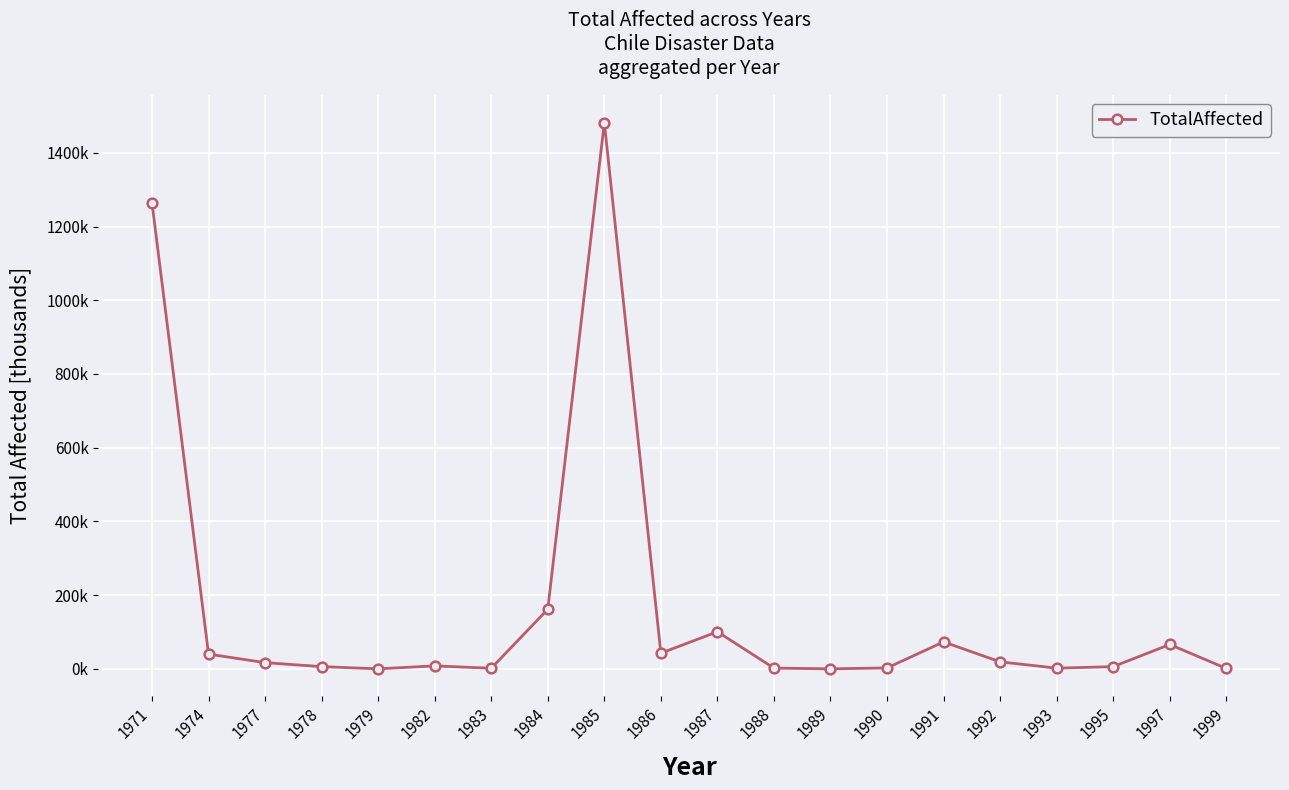

Does the chart have visible grid lines?

Yes